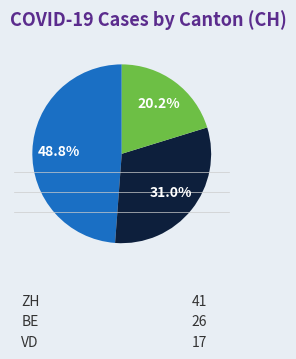

Does any single category account for the majority?

No